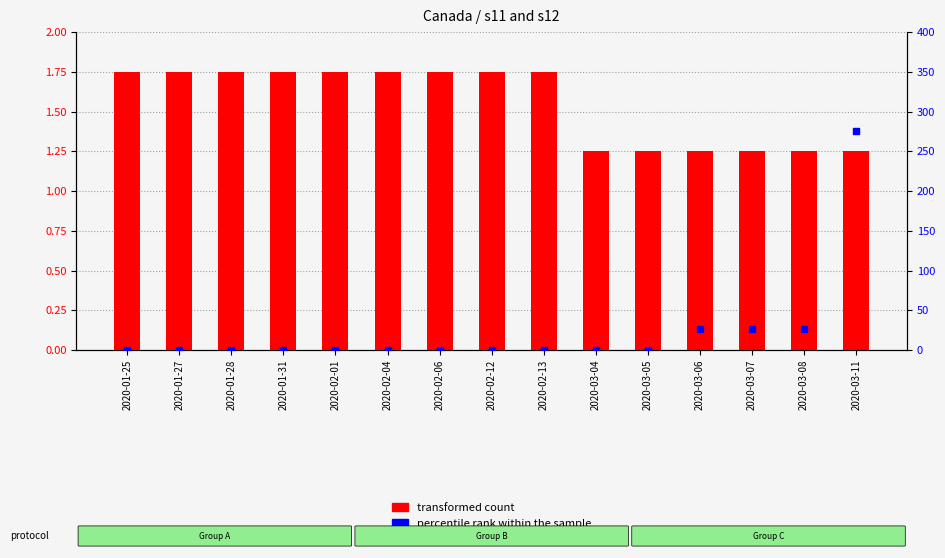

What is the total value across all series at 2020-01-27?

1.8